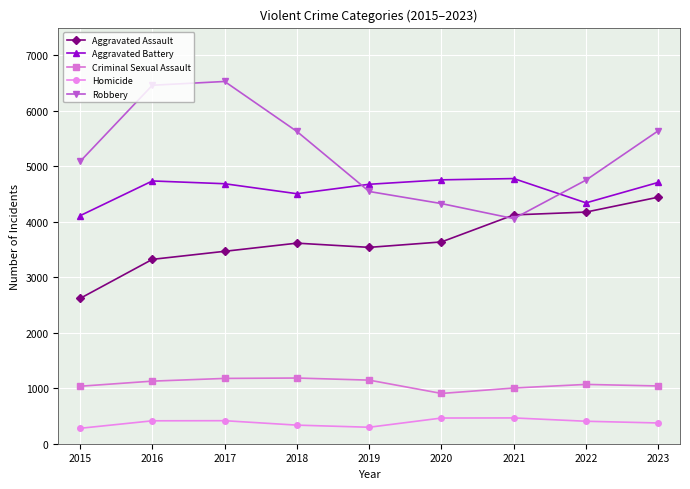

After their last crossing, which series has the higher values: Robbery or Aggravated Assault?

Robbery